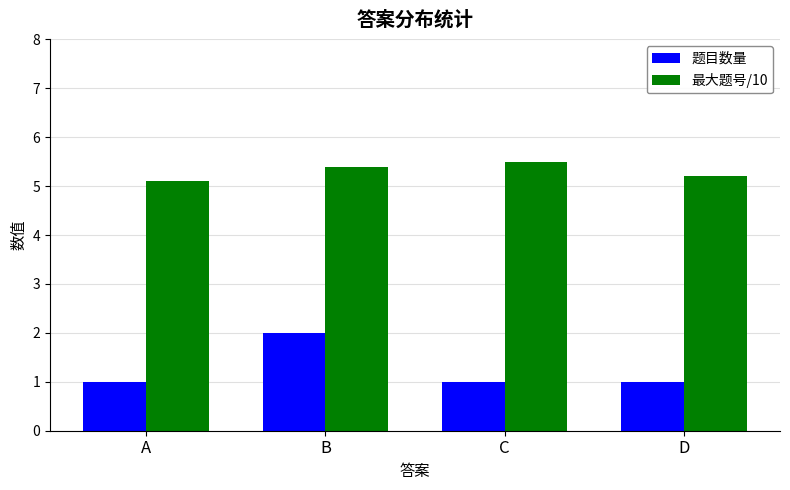

What is the value of the 题目数量 bar at the 4th from the left?

1.0